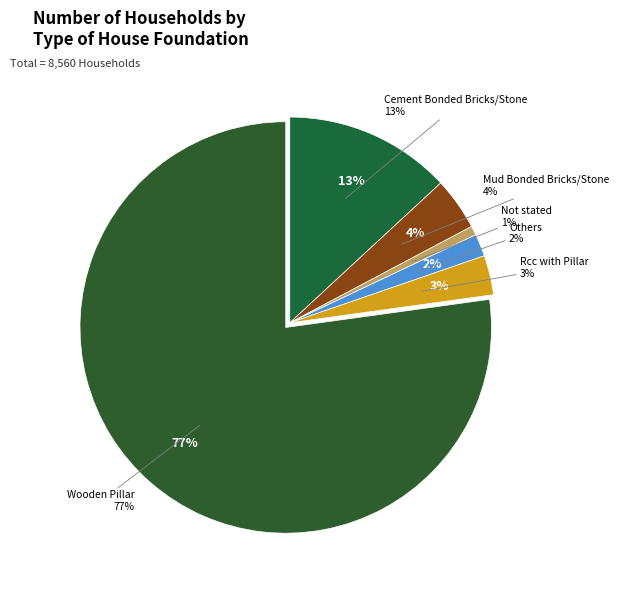

Is it true that Mud Bonded Bricks/Stone is 4% of the pie?

True